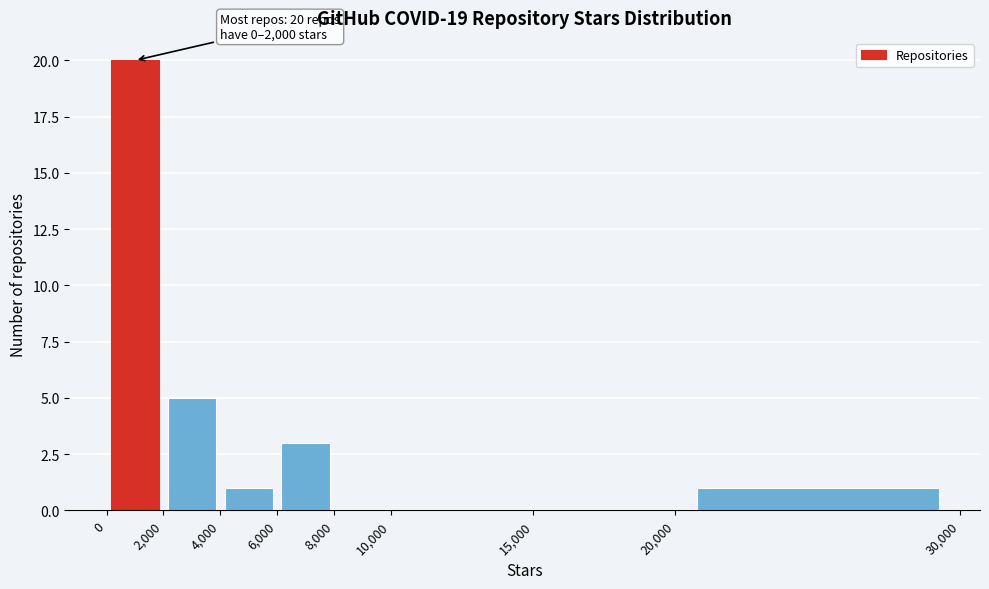

Over which range of the x-axis is the bar tallest?

0 to 2,000